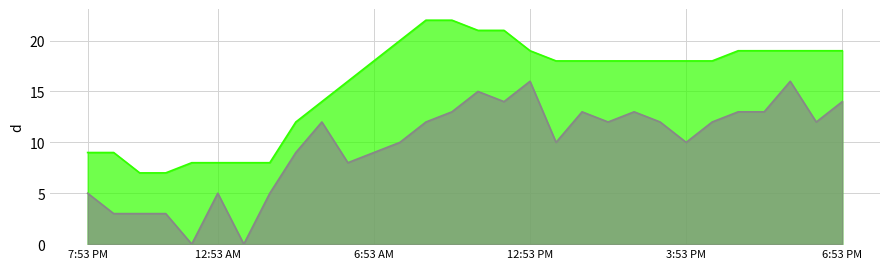

At 10:53 PM, list the series in order from largest to smallest.

Temperature, Wind Speed